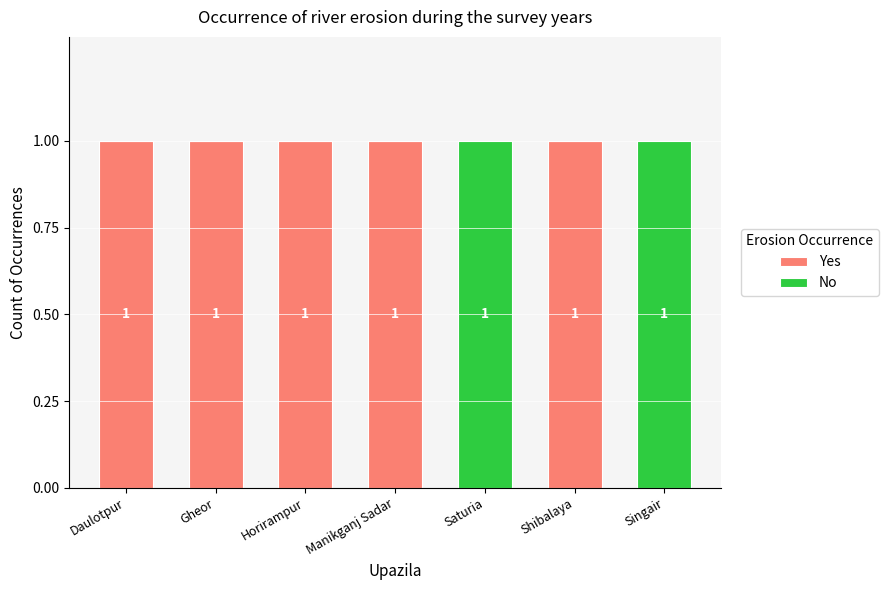

How many Yes values are between 0 and 1?

7